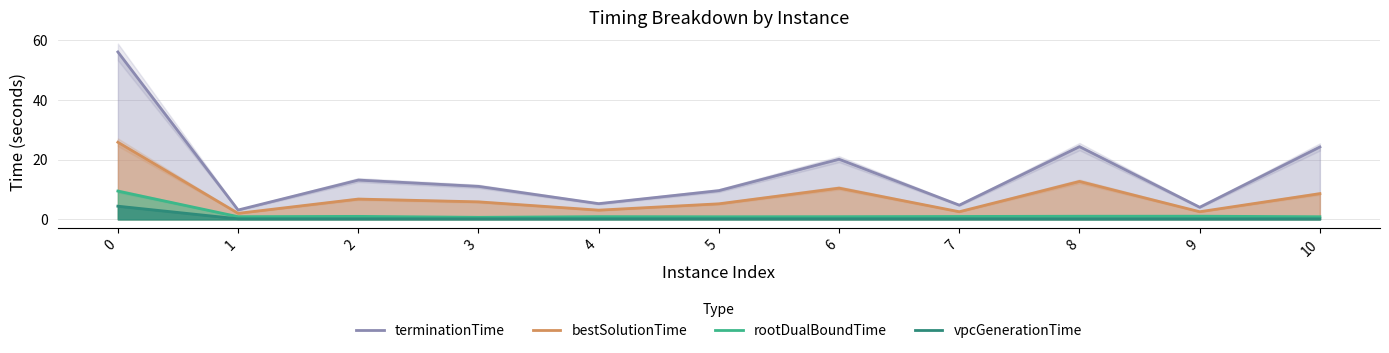

Is it true that rootDualBoundTime equals 0.6 at 9?

False